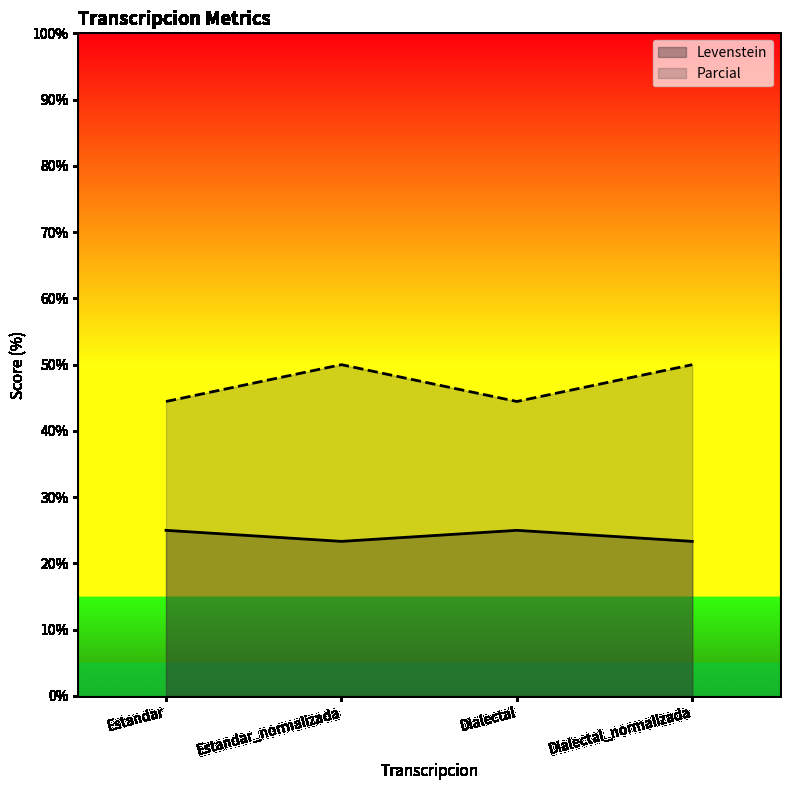

The value of Levenstein at Estandar_normalizada is 41.3. True or false?

False